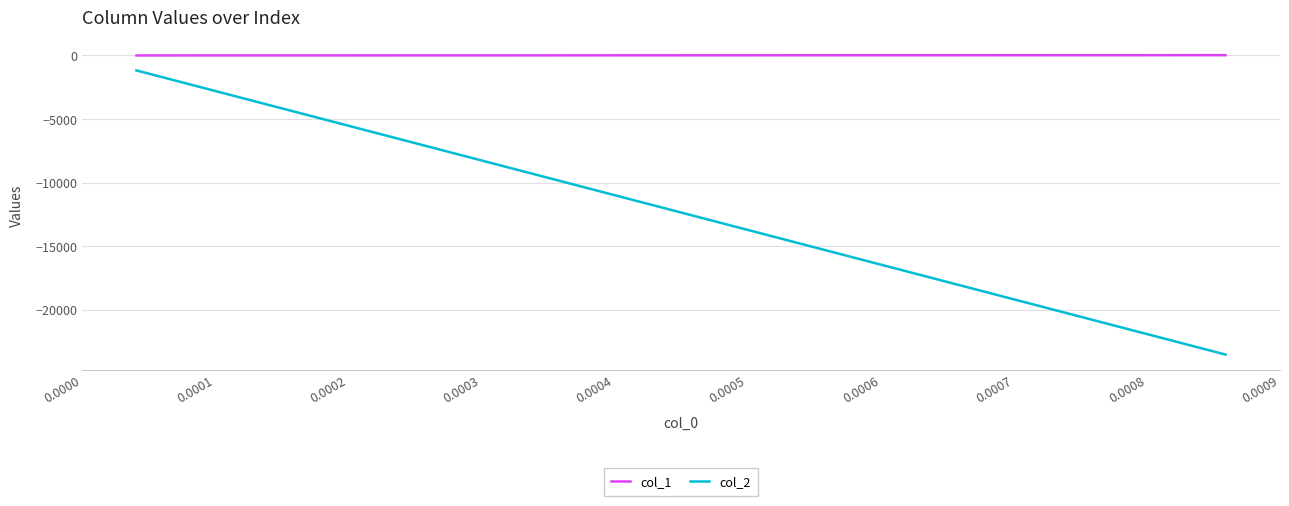

List the series in order of their overall mean, highest first.

col_1, col_2